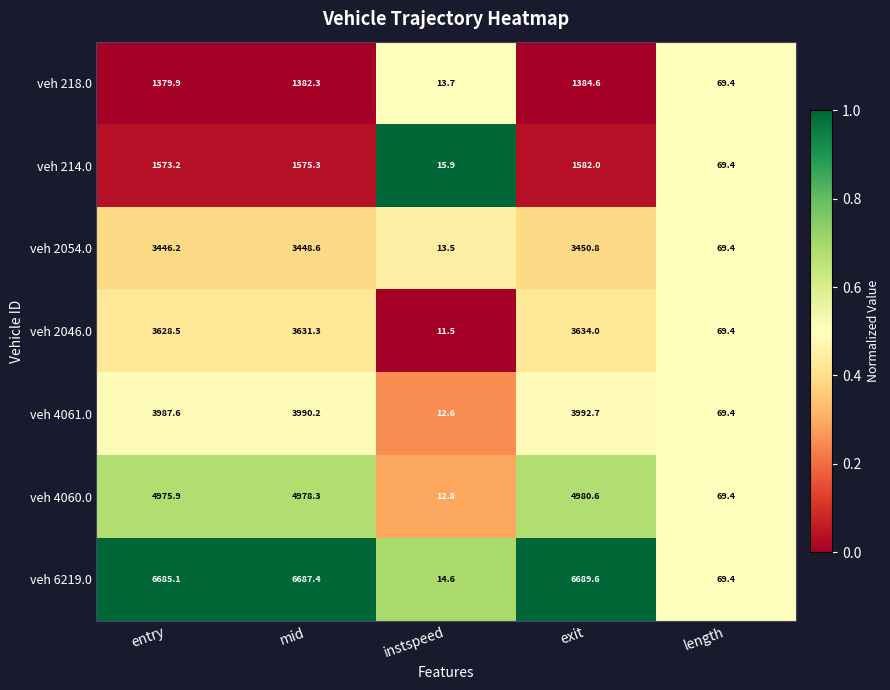

At which category is the sum across all series the highest?

exit